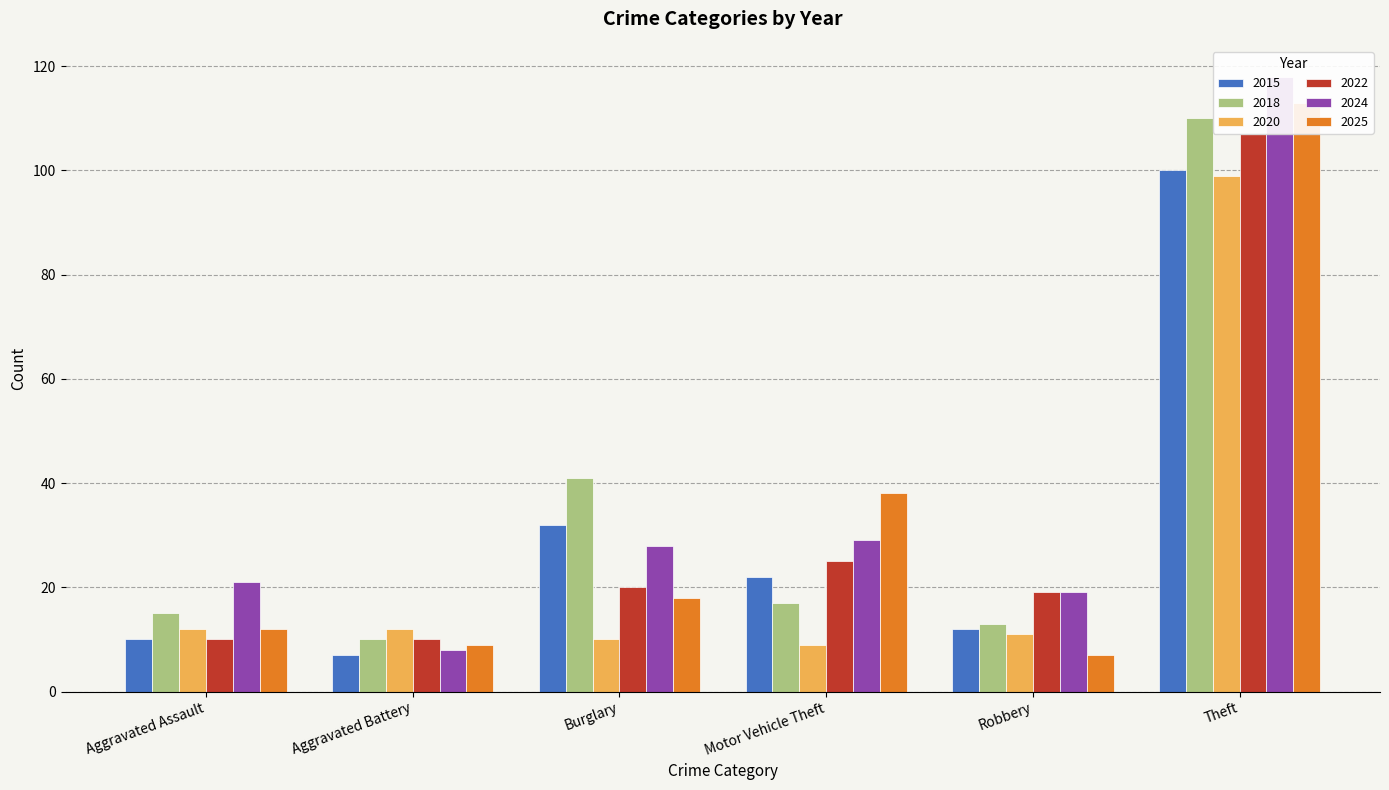

Reading left to right, transcribe all the data shown in this chart.

2015: Aggravated Assault=10	Aggravated Battery=7	Burglary=32	Motor Vehicle Theft=22	Robbery=12	Theft=100
2018: Aggravated Assault=15	Aggravated Battery=10	Burglary=41	Motor Vehicle Theft=17	Robbery=13	Theft=110
2020: Aggravated Assault=12	Aggravated Battery=12	Burglary=10	Motor Vehicle Theft=9	Robbery=11	Theft=99
2022: Aggravated Assault=10	Aggravated Battery=10	Burglary=20	Motor Vehicle Theft=25	Robbery=19	Theft=107
2024: Aggravated Assault=21	Aggravated Battery=8	Burglary=28	Motor Vehicle Theft=29	Robbery=19	Theft=118
2025: Aggravated Assault=12	Aggravated Battery=9	Burglary=18	Motor Vehicle Theft=38	Robbery=7	Theft=113